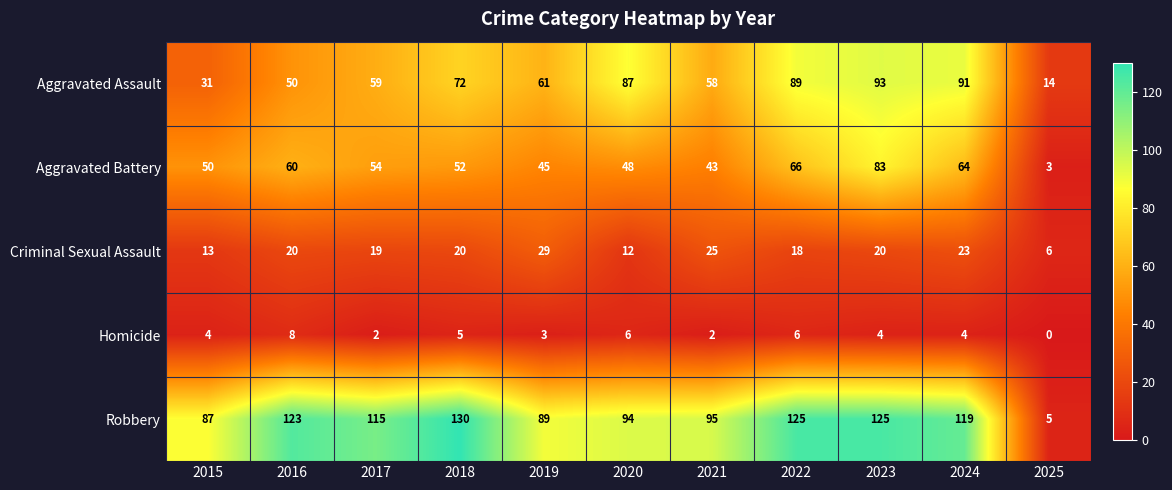

At which category is the sum across all series the highest?

2023